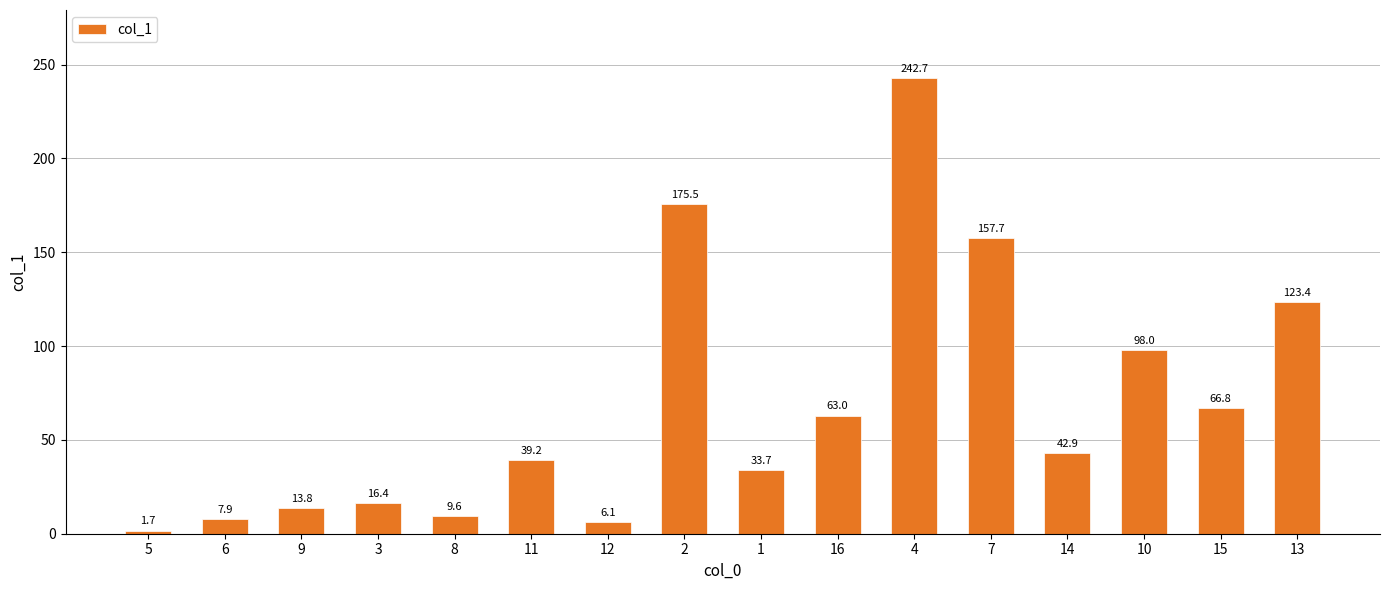

What is the average value?

68.7